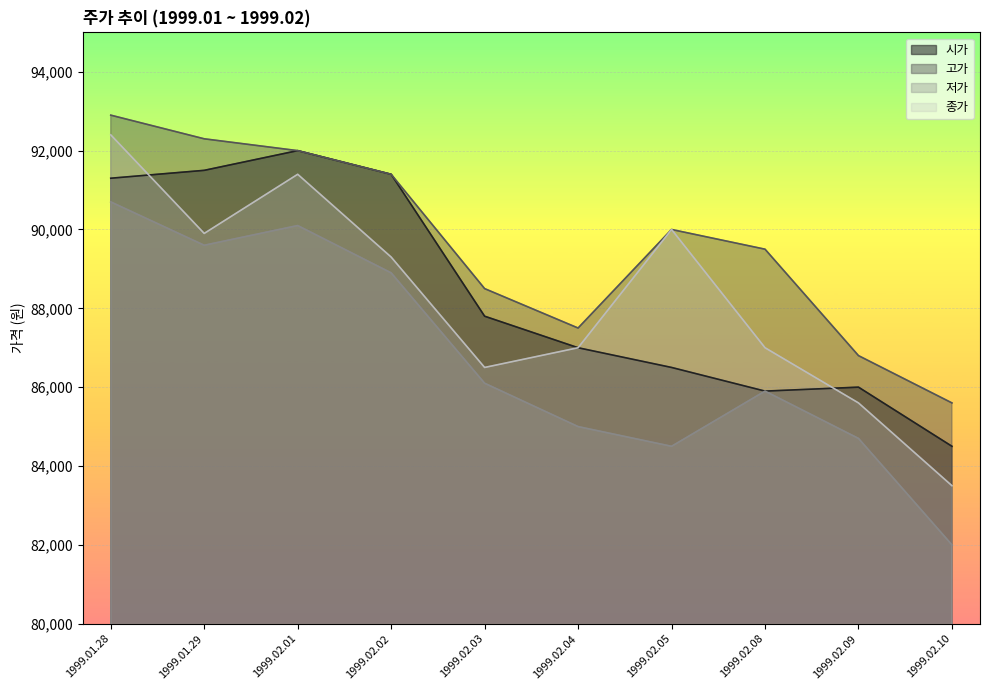

What is the maximum value shown in the chart?

92900